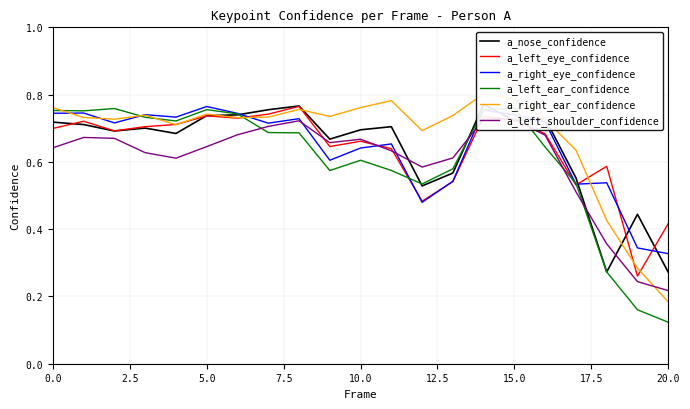

What position from the left is 13?

14